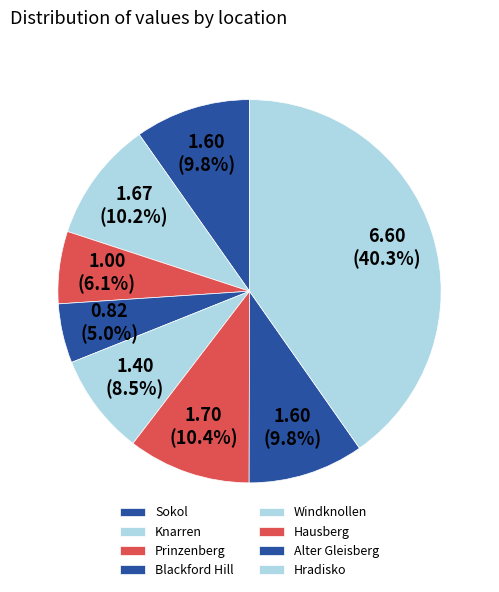

Count the number of slices in the pie.

8